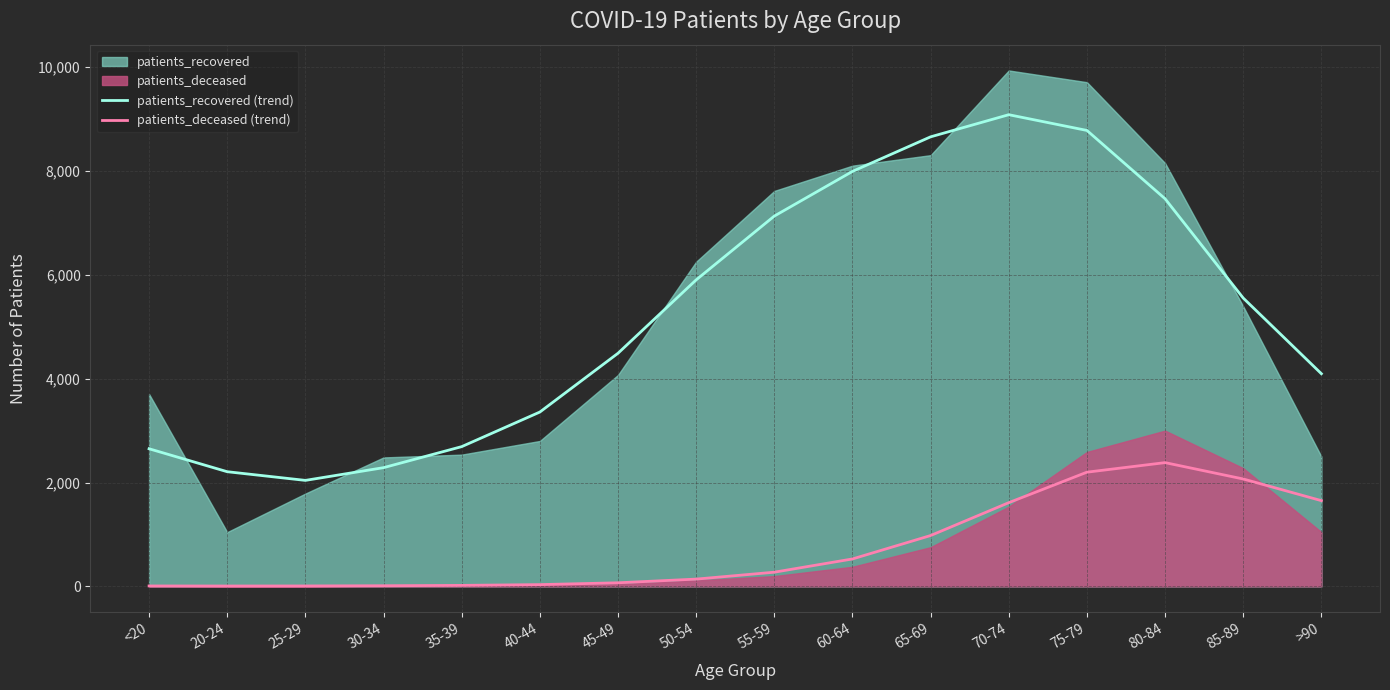

True or false: patients_deceased (trend) has a value of 273 at 55-59.

True